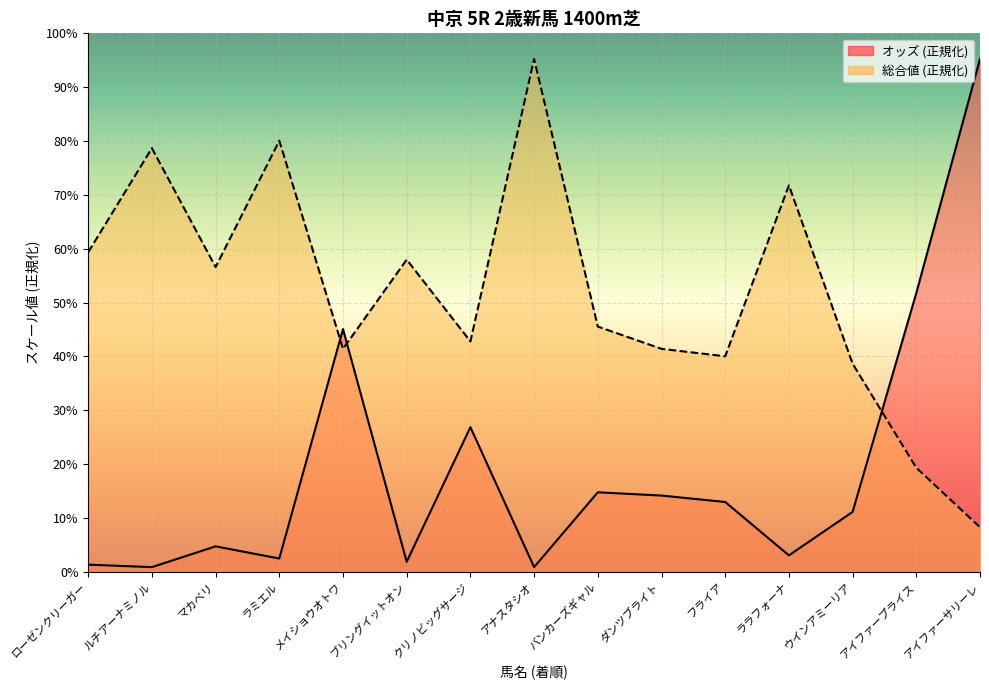

Between メイショウオトワ and ブリングイットオン, which is larger?

メイショウオトワ